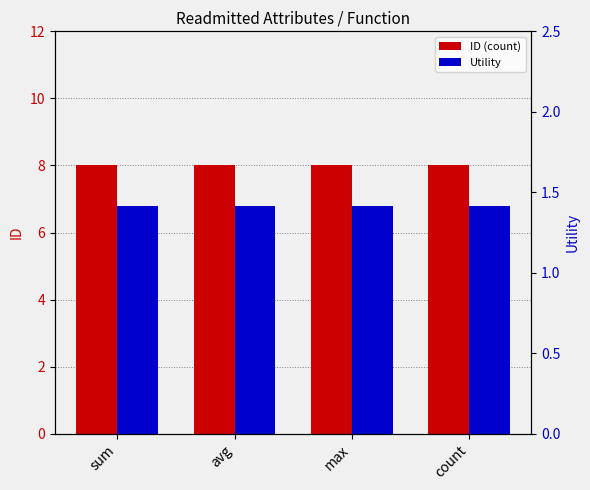

At which category is the sum across all series the highest?

sum